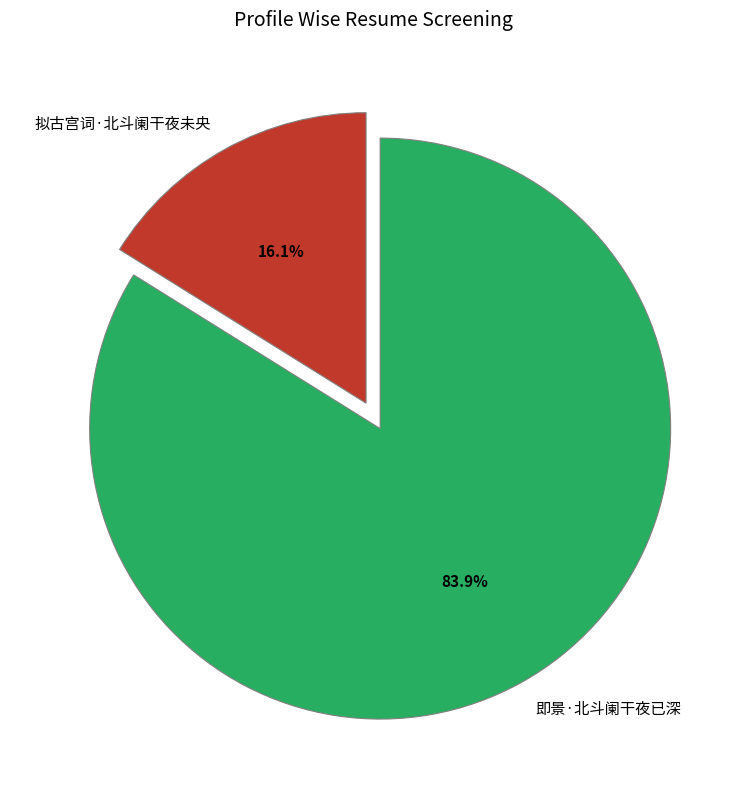

Is the sum of 拟古宫词·北斗阑干夜未央 and 即景·北斗阑干夜已深 greater than half?

Yes